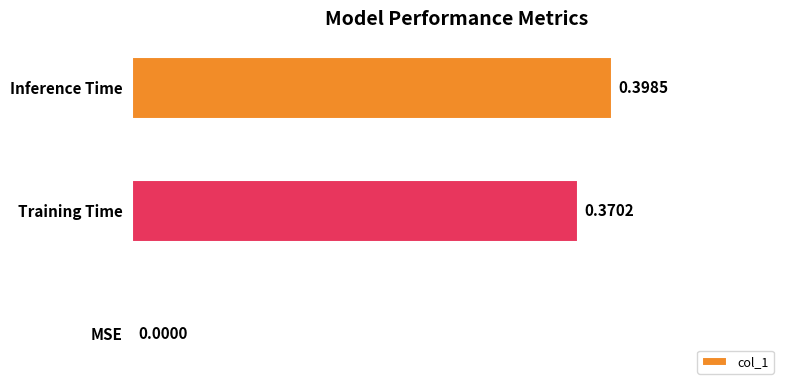

At which category does the chart reach its peak across all series?

Inference Time